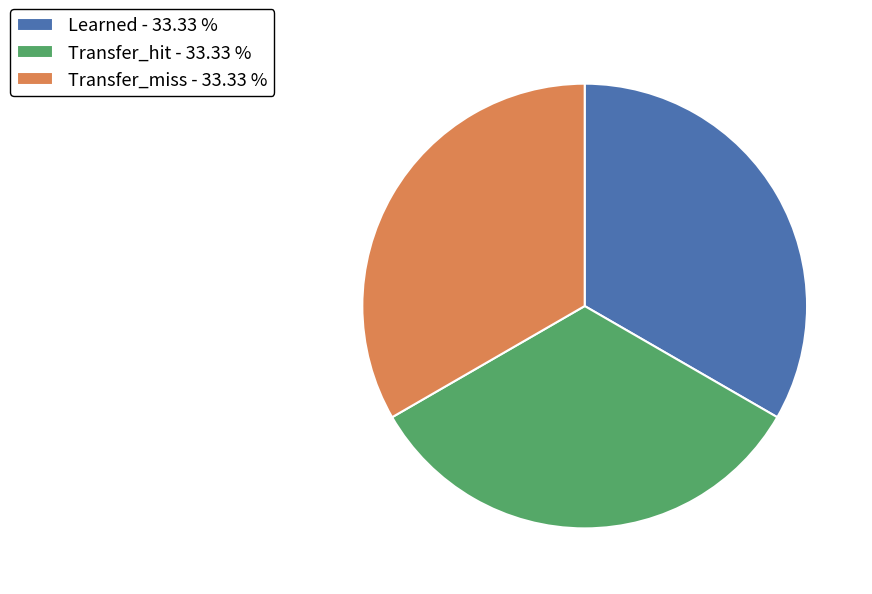

Approximately how many times larger is the value at Transfer_hit compared to Learned?

1.0